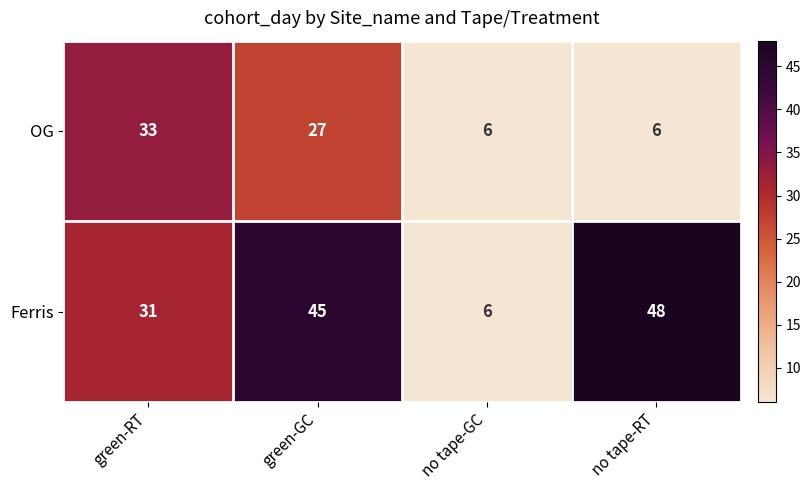

Which series changed the most between green-RT and no tape-GC?

OG